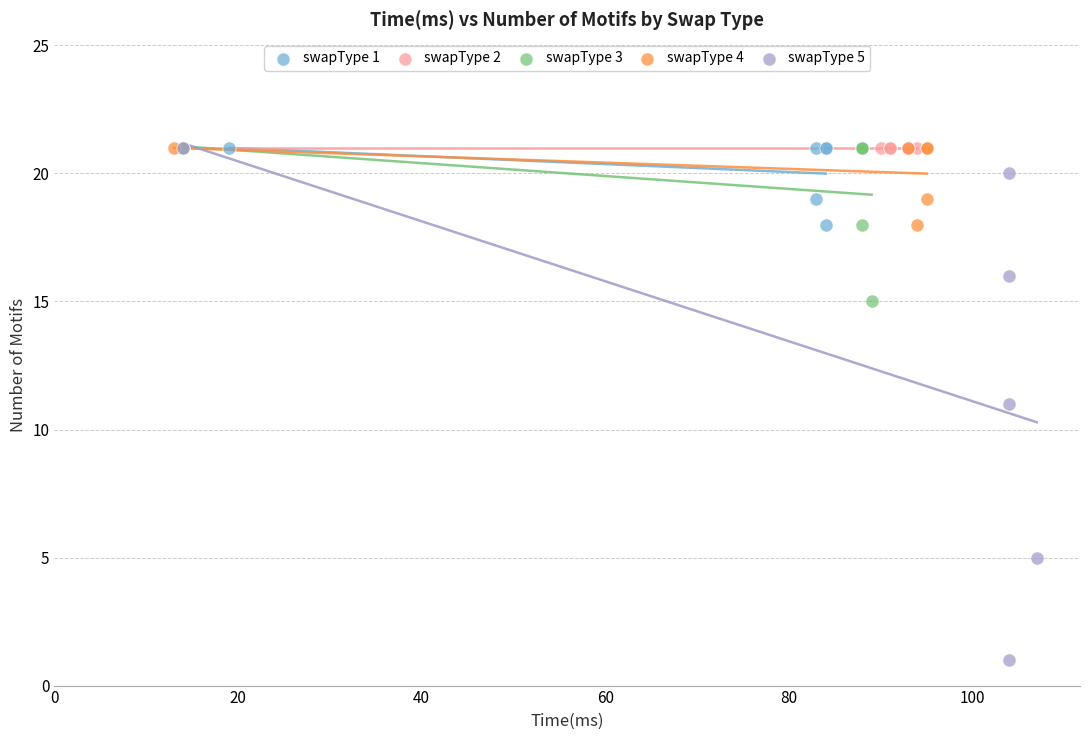

Which series contains the lowest Y value?

swapType 5